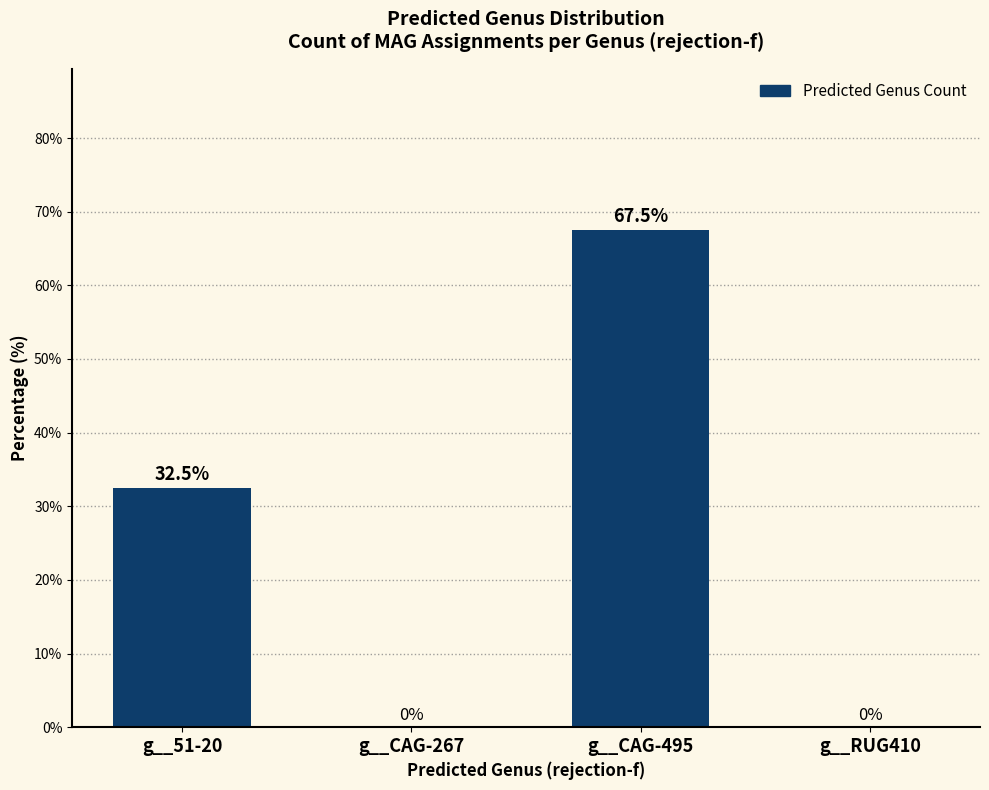

Count the number of data series in this chart.

1